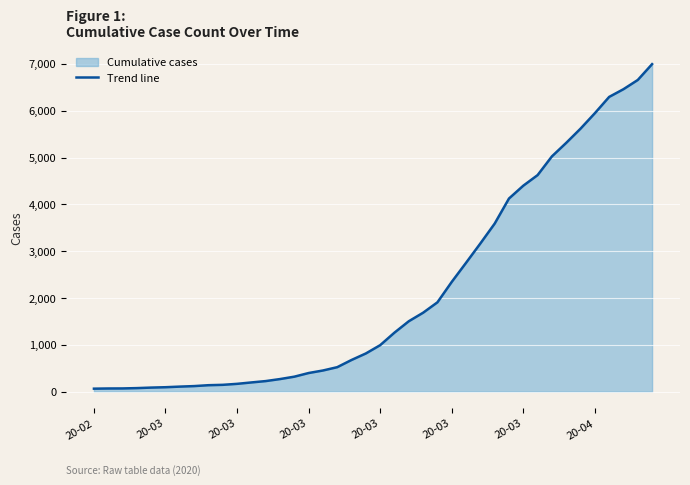

The value at 20-03 is 993. True or false?

True